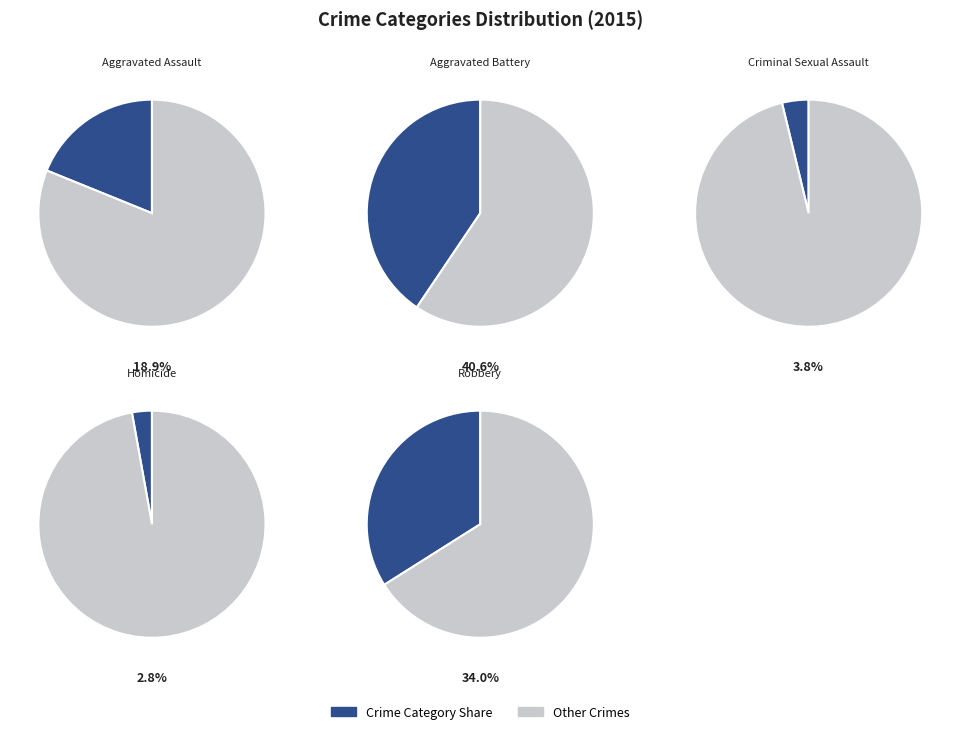

Rank the categories by value from highest to lowest.

Aggravated Battery, Robbery, Aggravated Assault, Criminal Sexual Assault, Homicide